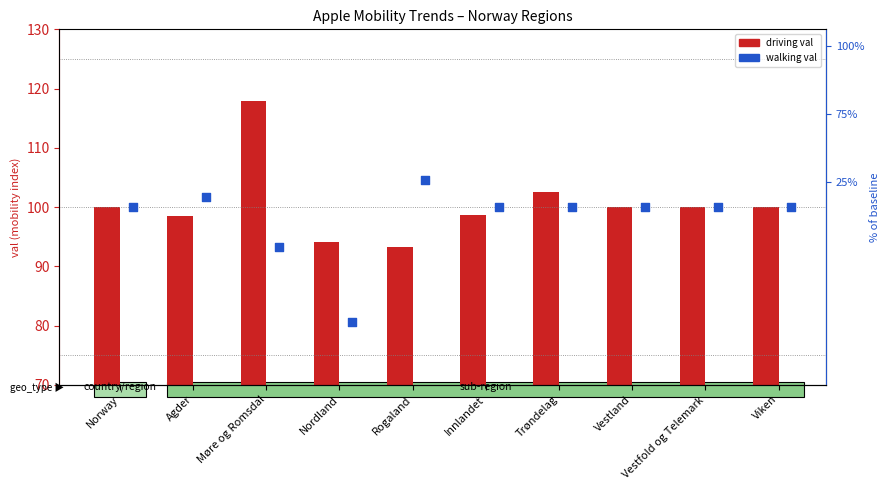

At which category is the sum across all series the highest?

Møre og Romsdal